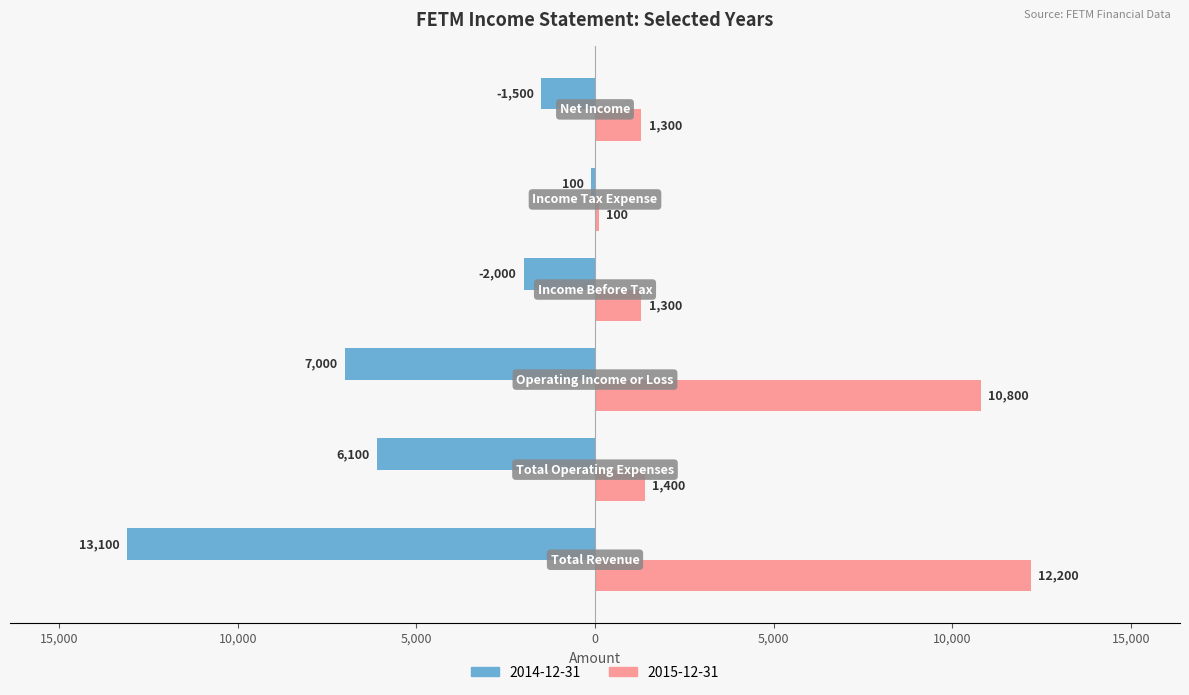

What are all the series names shown in the legend?

2014-12-31, 2015-12-31